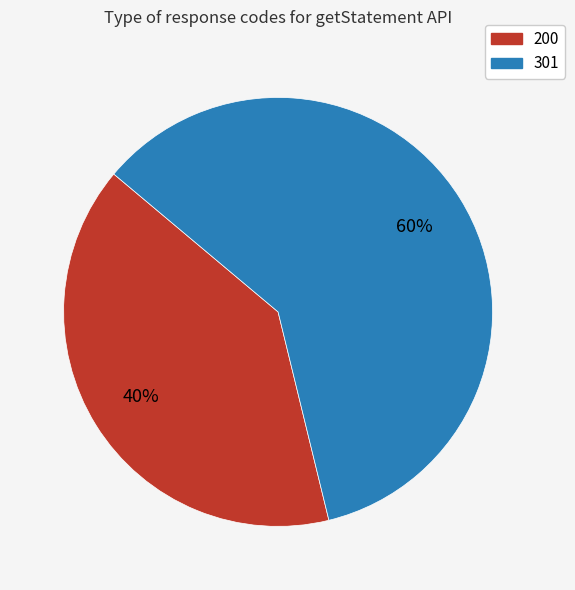

Which slice represents more than half of the pie?

301